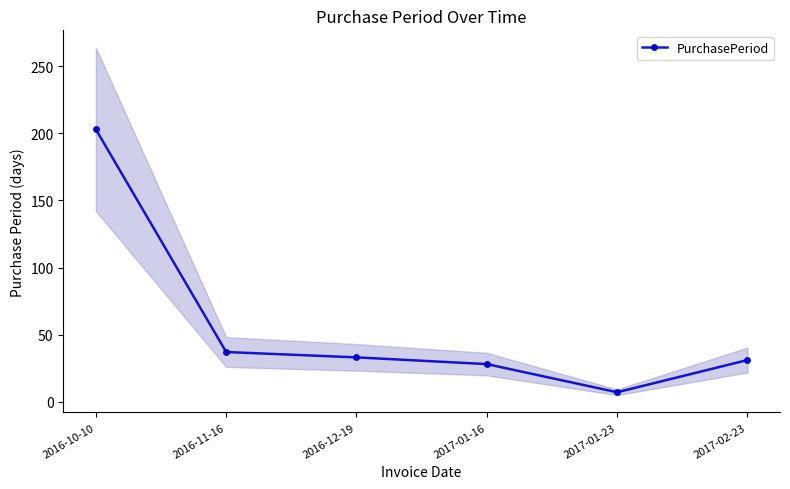

What is the label of the 1st point from the left?

2016-10-10